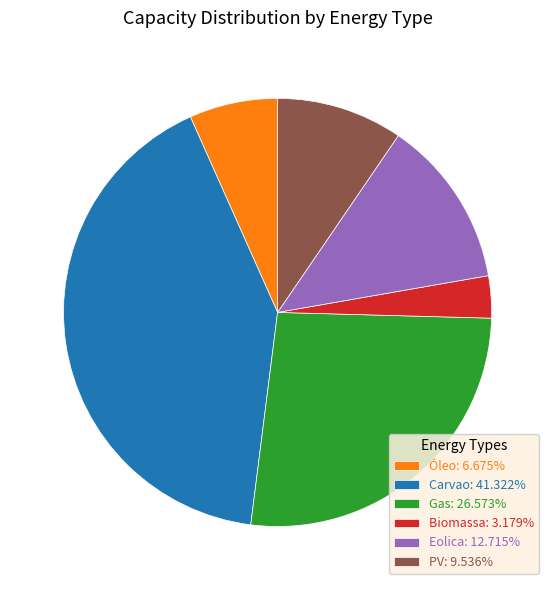

Combined, do Gas and Carvao account for over 50%?

Yes